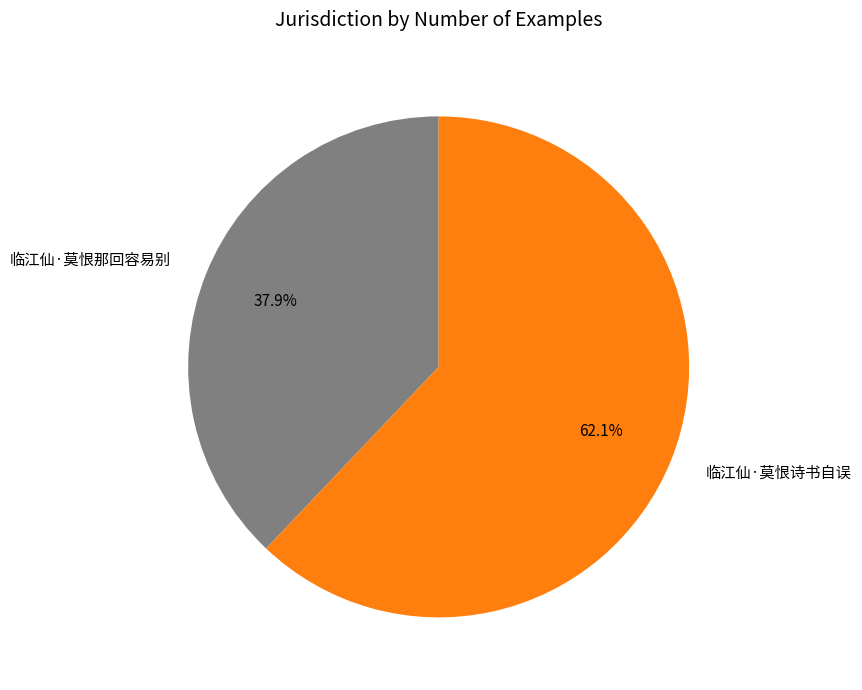

To the nearest percent, what is the difference between the 临江仙·莫恨诗书自误 and 临江仙·莫恨那回容易别 slice percentages?

24%